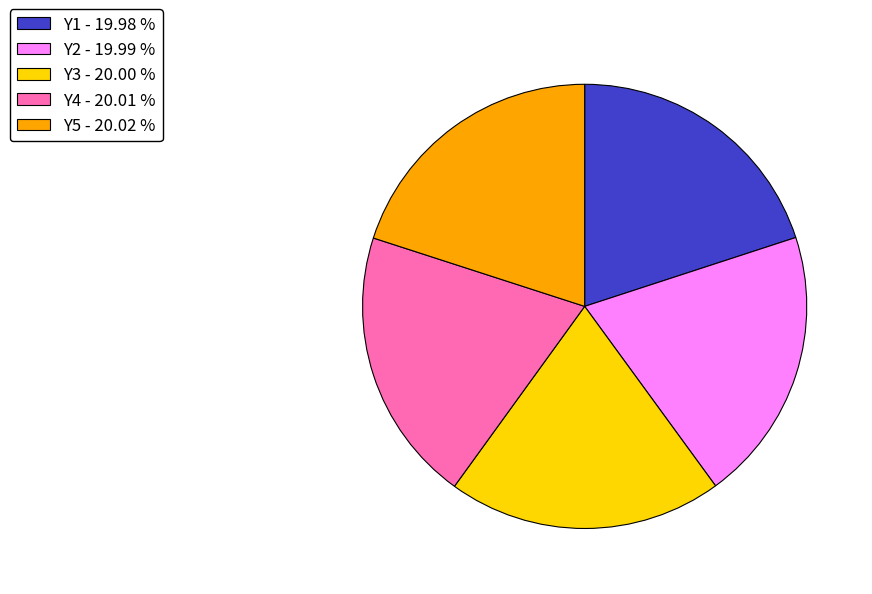

Approximately how many times larger is the value at Y3 - 20.00 % compared to Y2 - 19.99 %?

1.0